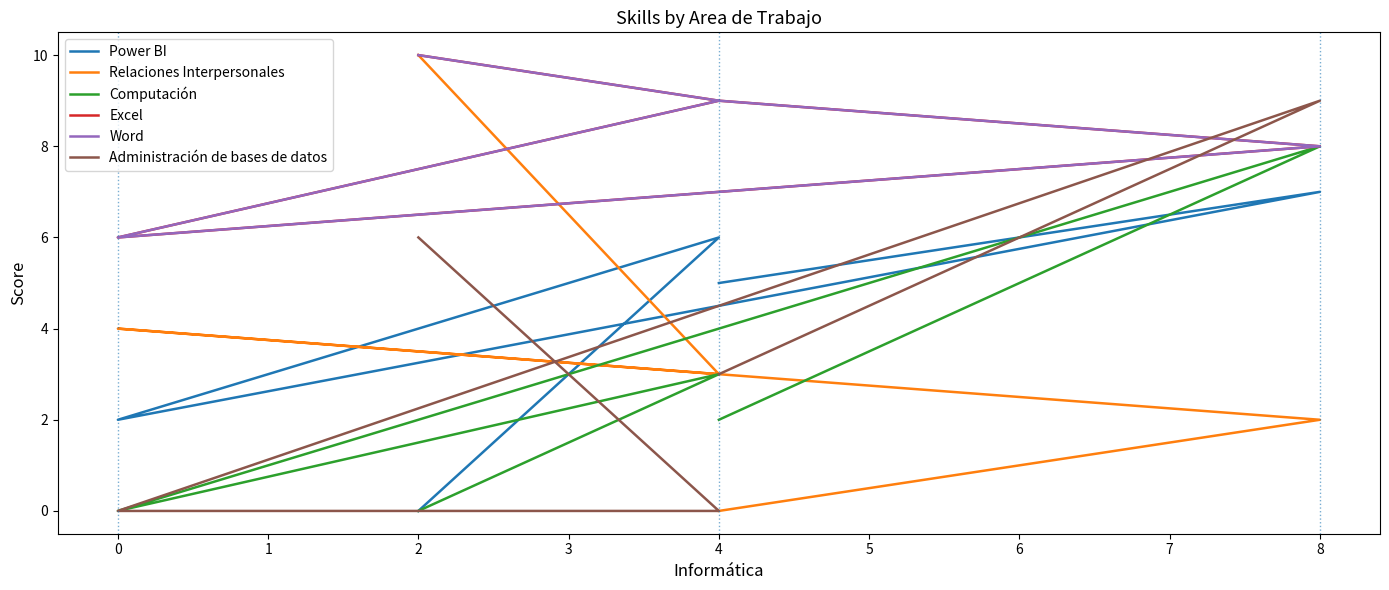

What is the value of the Word point at the 3rd from the left?

6